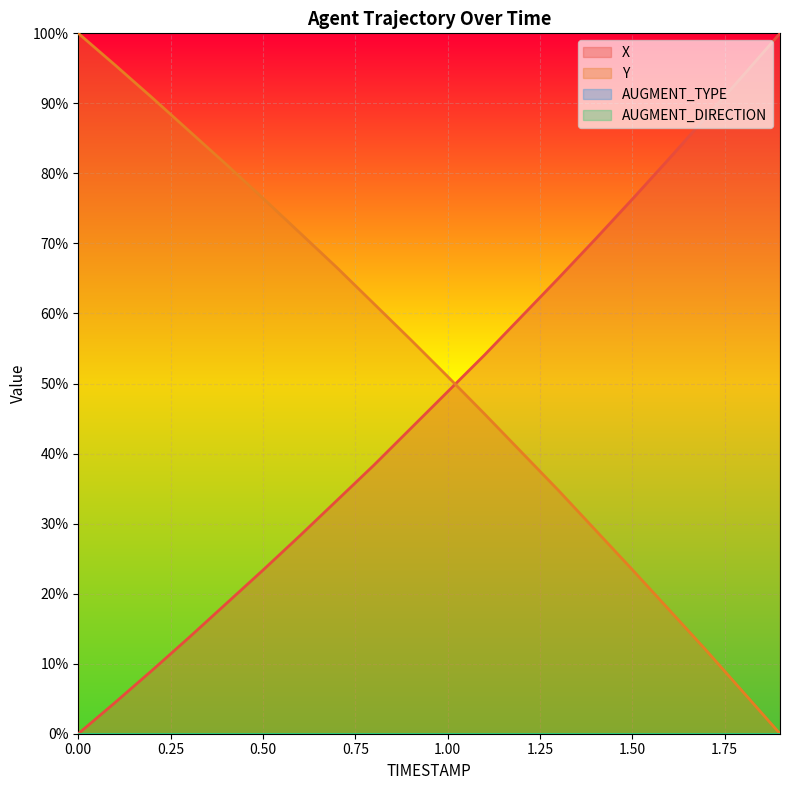

Which has a higher value, 0.7 or 0.6?

0.7